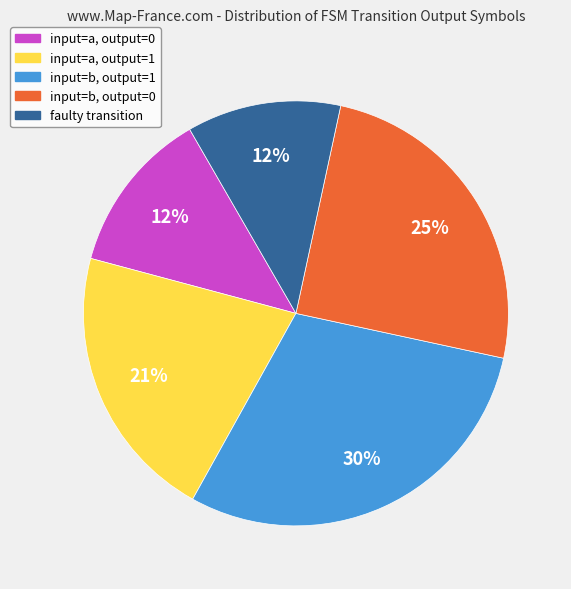

Does input=b, output=0 represent more than half of the total?

No